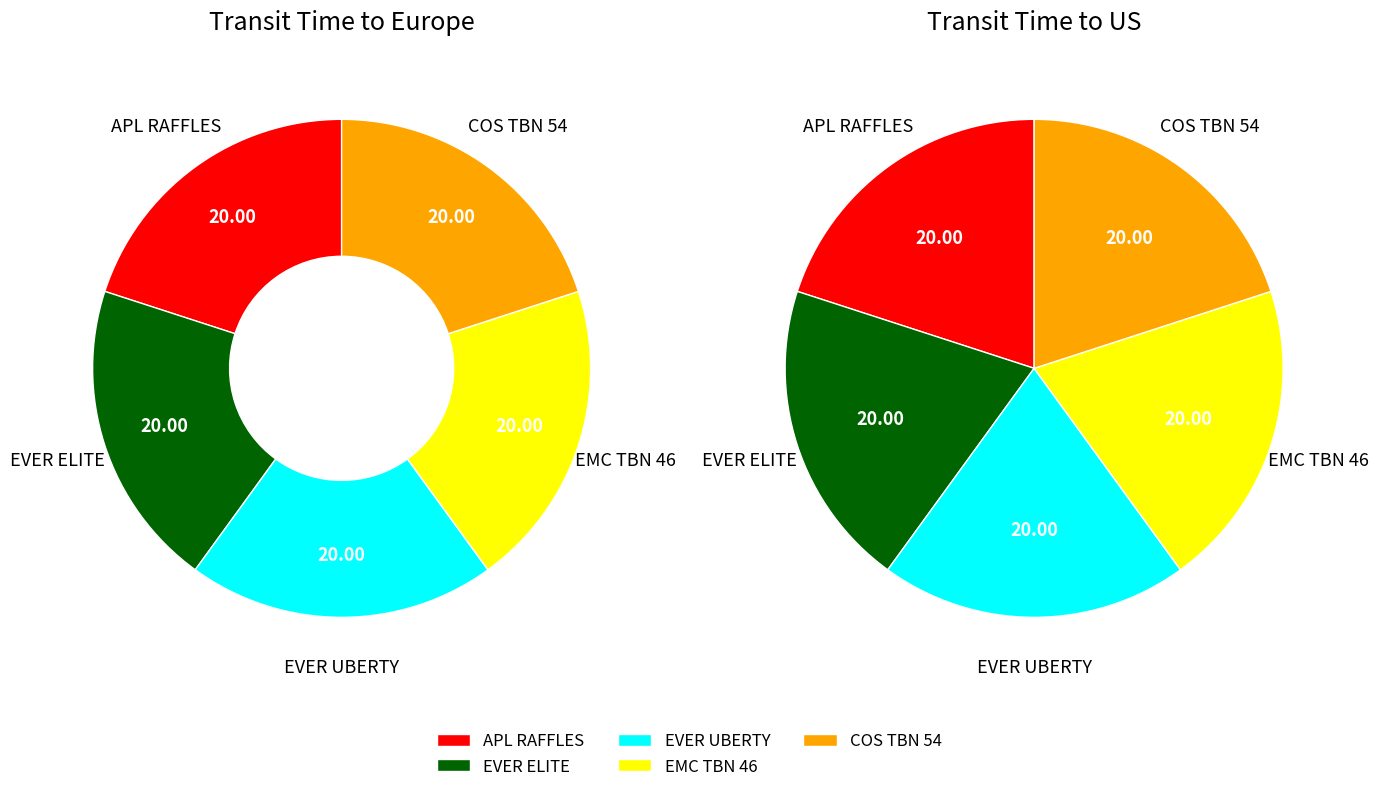

What is the smallest slice in the pie chart?

APL RAFFLES